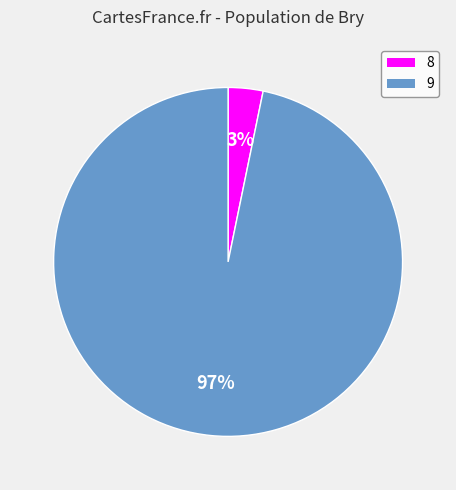

Which slice represents more than half of the pie?

9